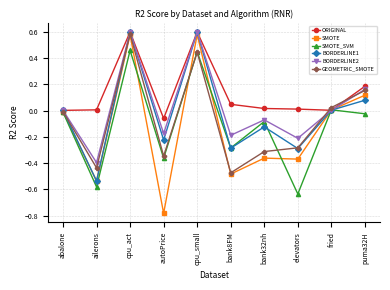

True or false: SMOTE has more than 1 interior local peaks.

True